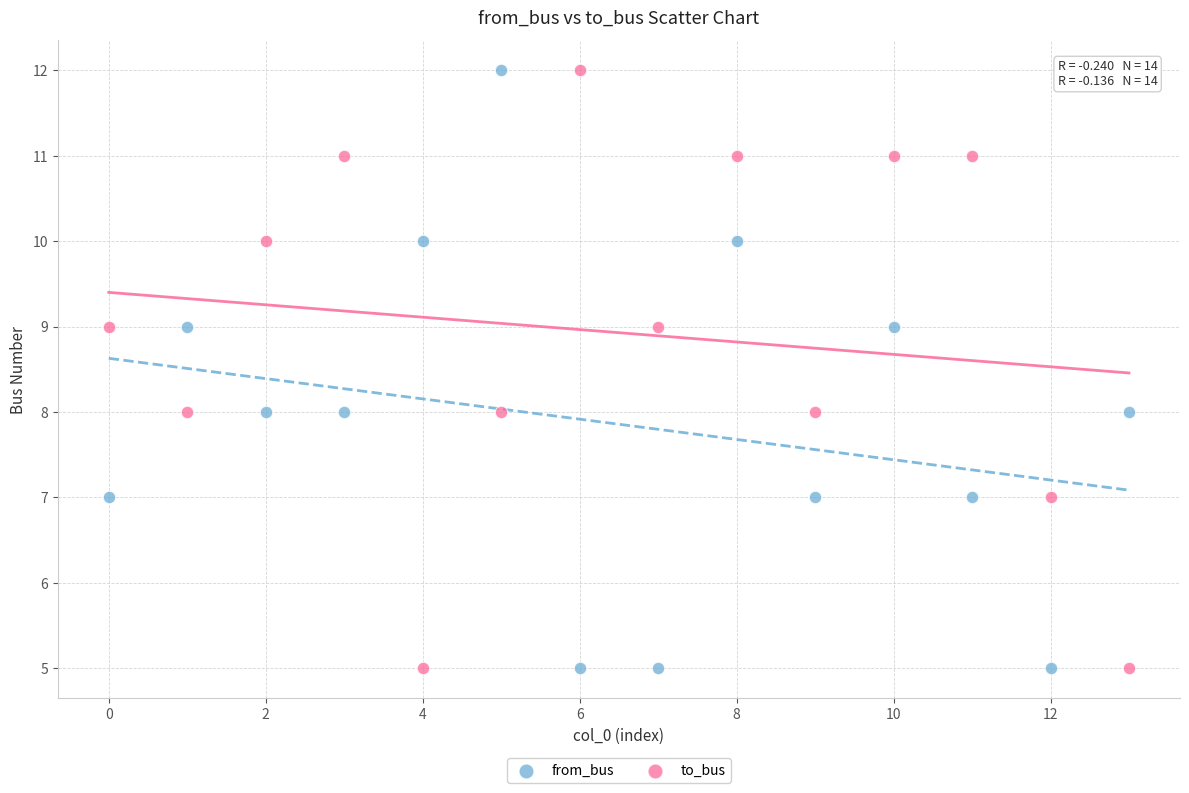

Across all data points, what is the range of Y values (max minus min)?

7